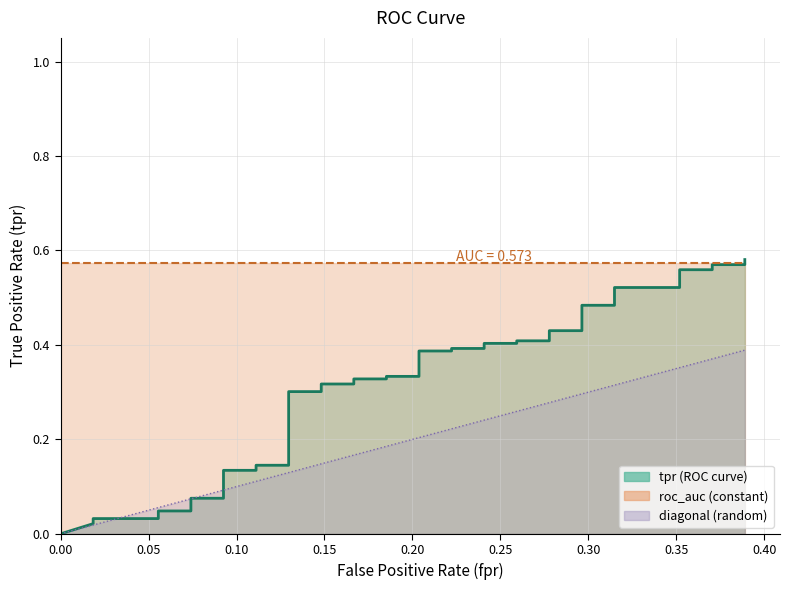

Which series has the largest range (max minus min)?

tpr